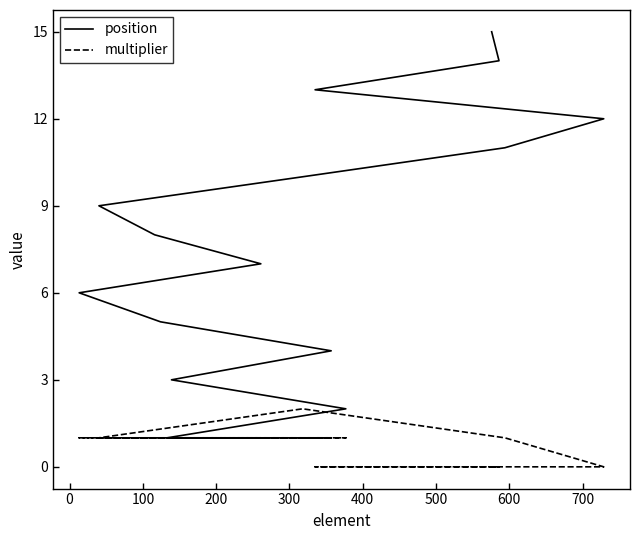

True or false: multiplier and position cross at least once.

False